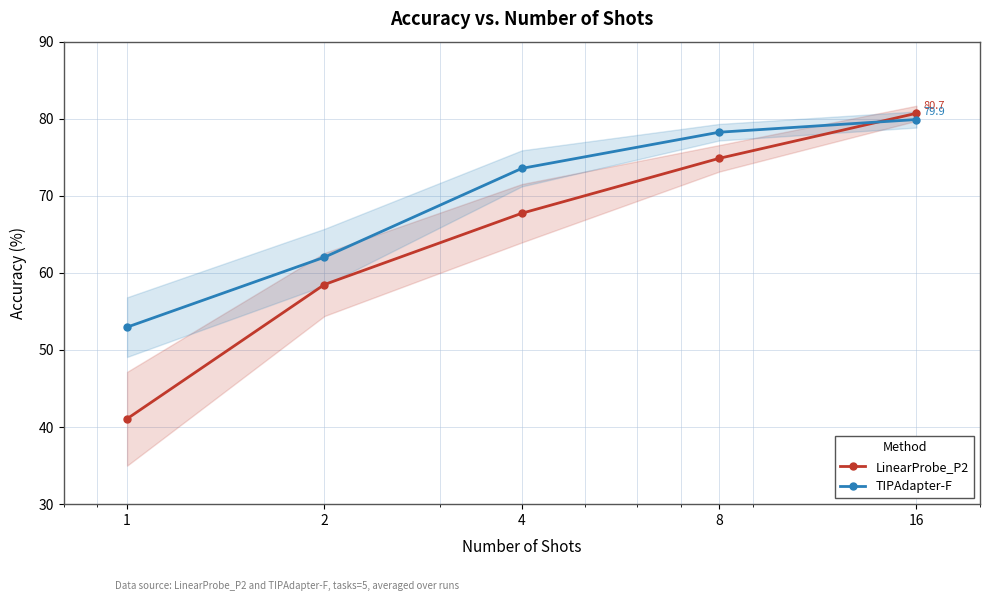

What is the sum of all TIPAdapter-F values?

346.7